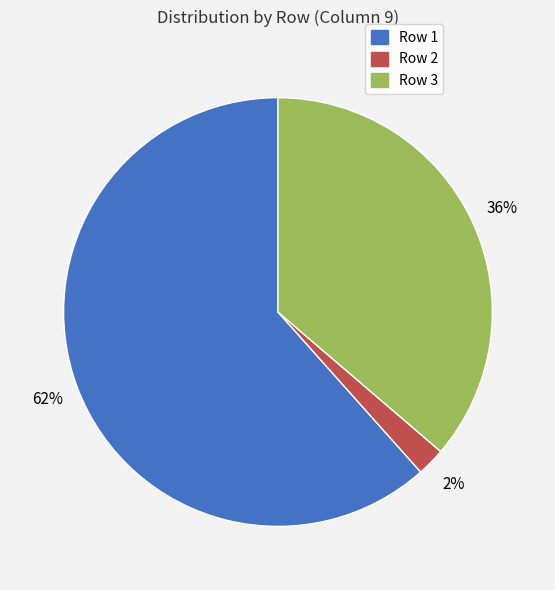

True or false: Row 1 accounts for 52% of the total.

False